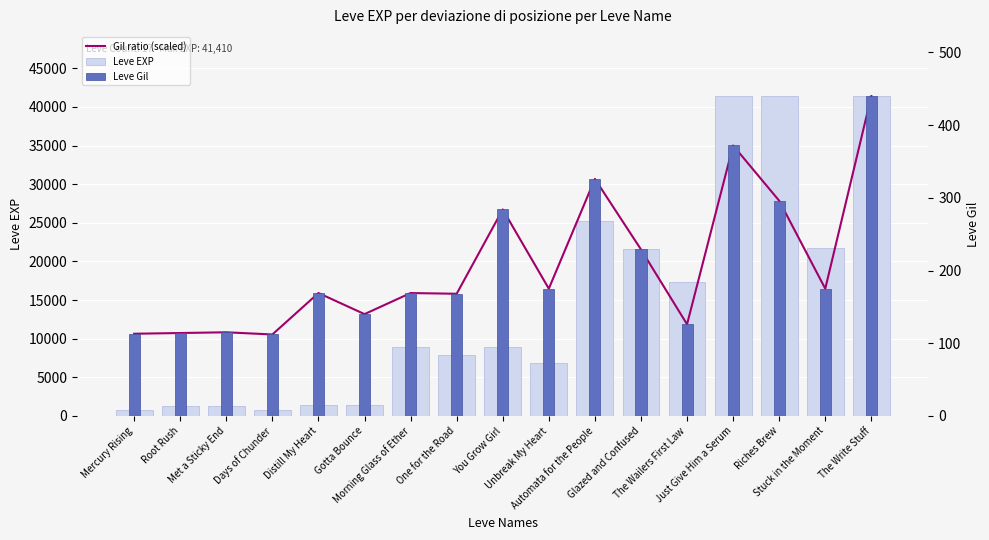

Reading left to right, what are all the values shown in this chart?

Gil ratio (scaled): 10634.8	10729.0	10823.1	10540.7	15905.2	13175.9	15905.2	15811.1	26728.3	16469.9	30681.0	21552.0	11858.3	35010.3	27857.6	16469.9	41410.0
Leve EXP: 800.0	1330.0	1330.0	800.0	1420.0	1420.0	8930.0	7880.0	8930.0	6880.0	25250.0	21650.0	17310.0	41410.0	41410.0	21740.0	41410.0
Leve Gil: 113.0	114.0	115.0	112.0	169.0	140.0	169.0	168.0	284.0	175.0	326.0	229.0	126.0	372.0	296.0	175.0	440.0